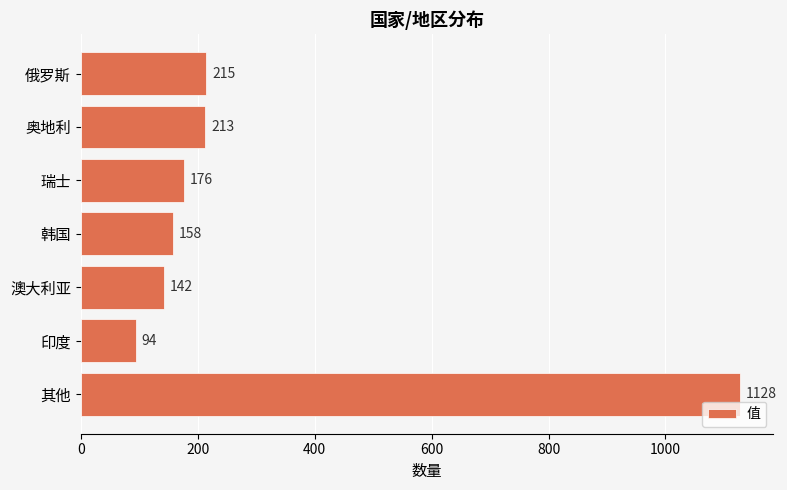

What is the smallest value displayed?

94